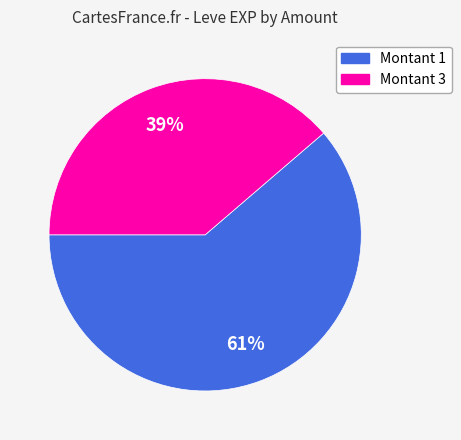

To the nearest percent, what is the average slice percentage?

50%